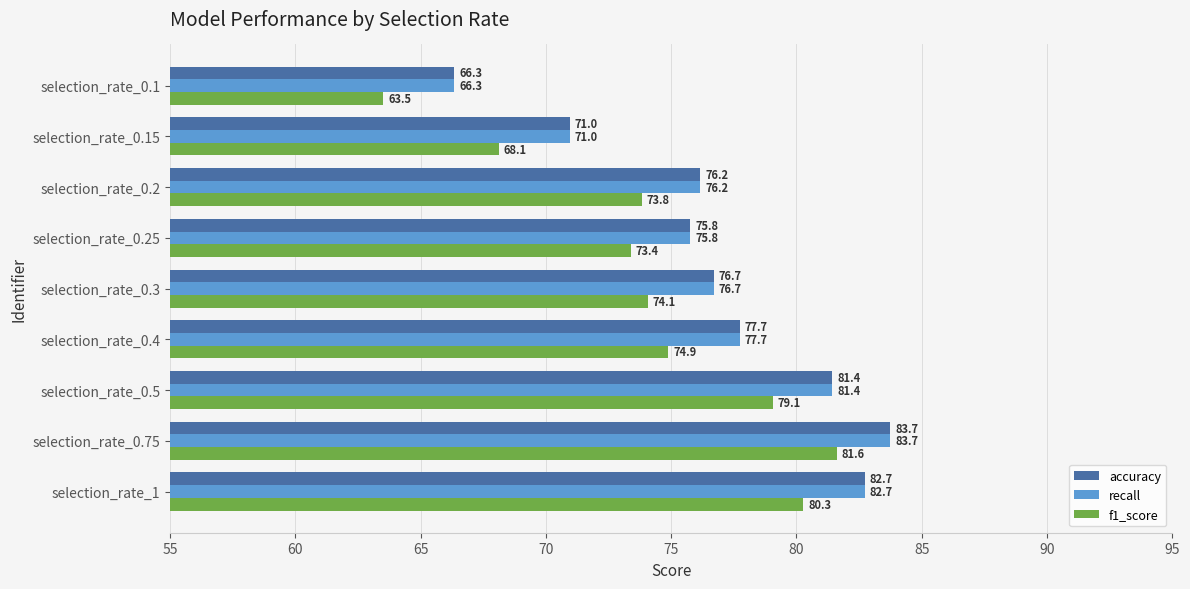

What value does the f1_score series have at selection_rate_0.25?

73.4